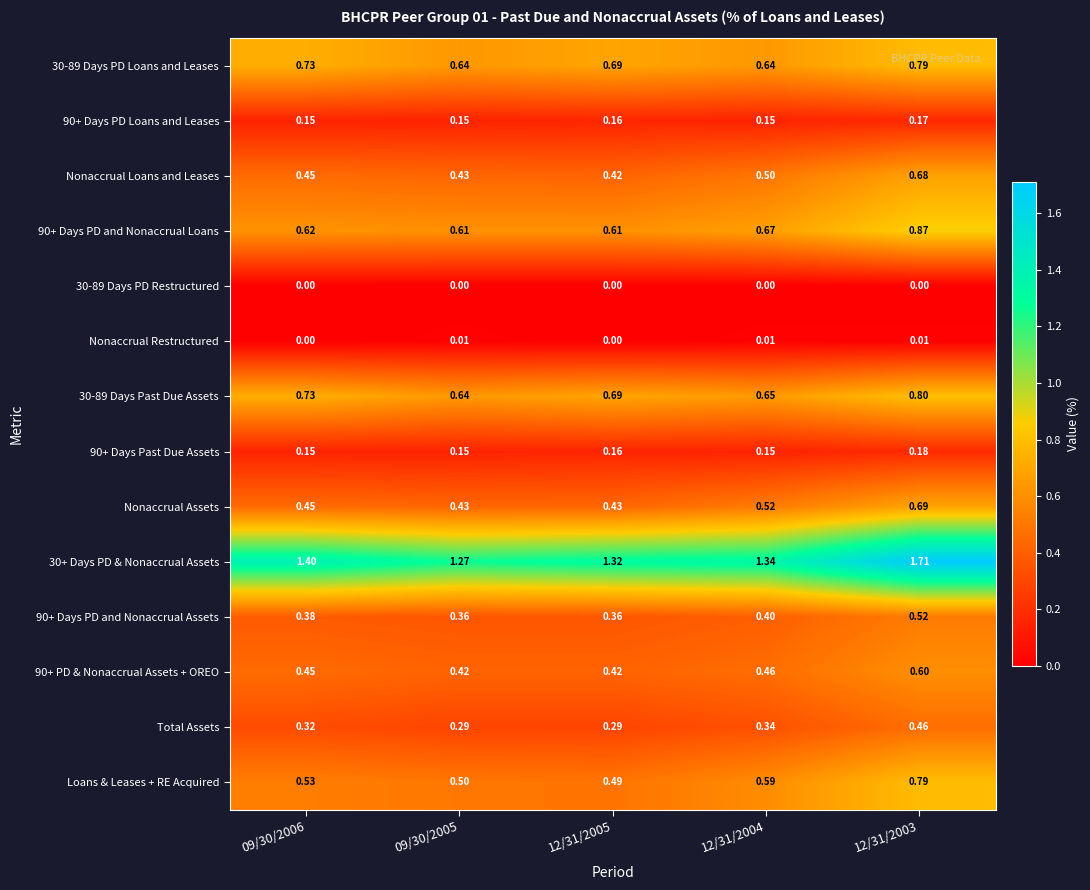

Which series has the largest range (max minus min)?

30+ Days PD & Nonaccrual Assets